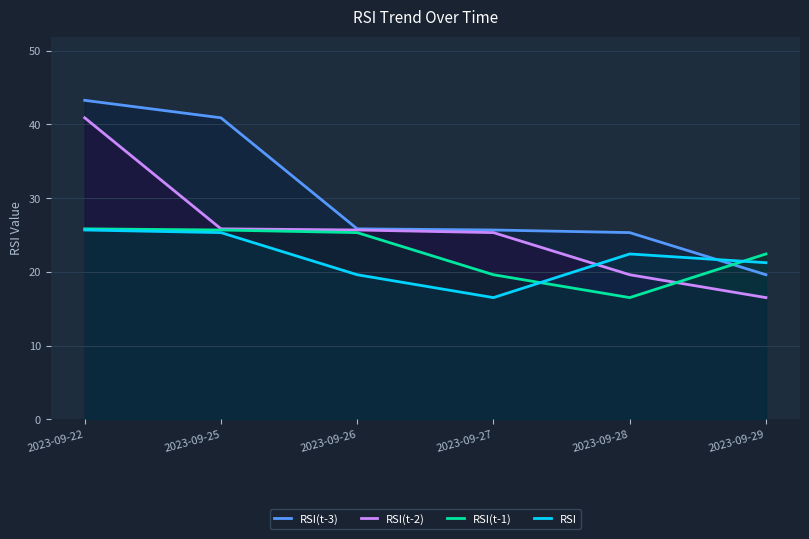

What is the difference between the maximum and minimum values in the RSI(t-1) series?

9.3